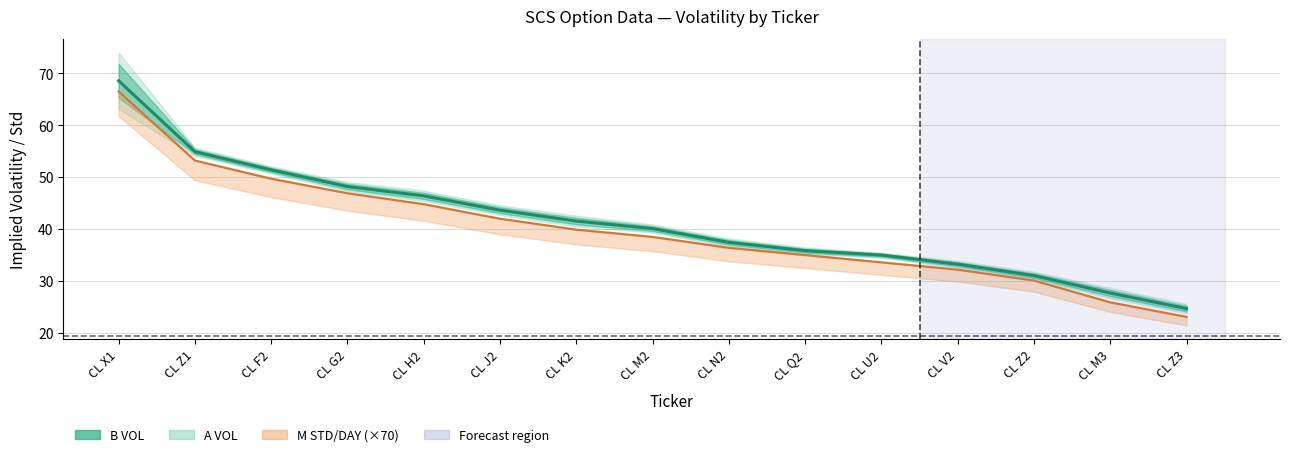

What is the maximum value shown in the chart?

68.5